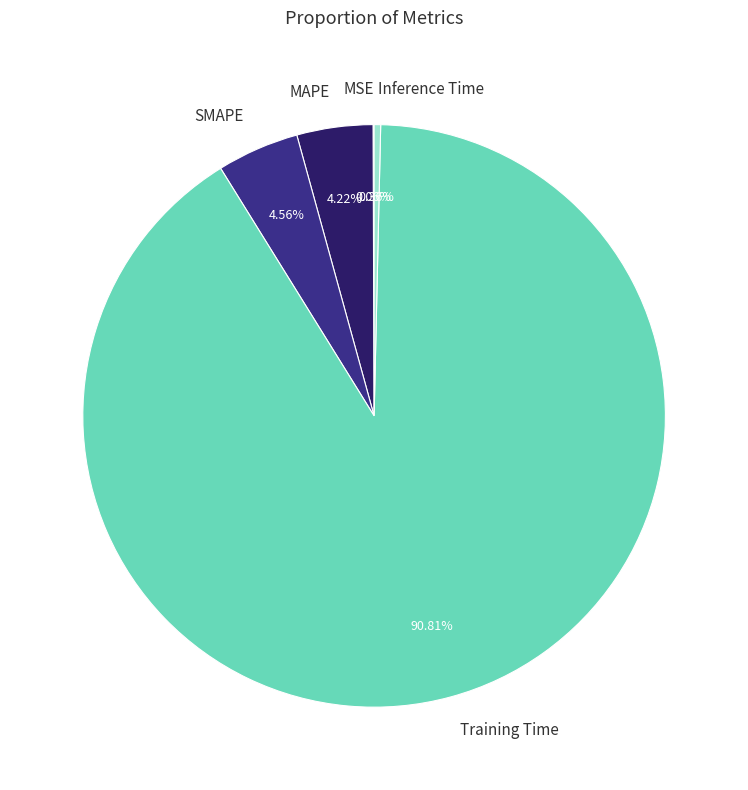

Which category has the biggest portion of the pie?

Training Time